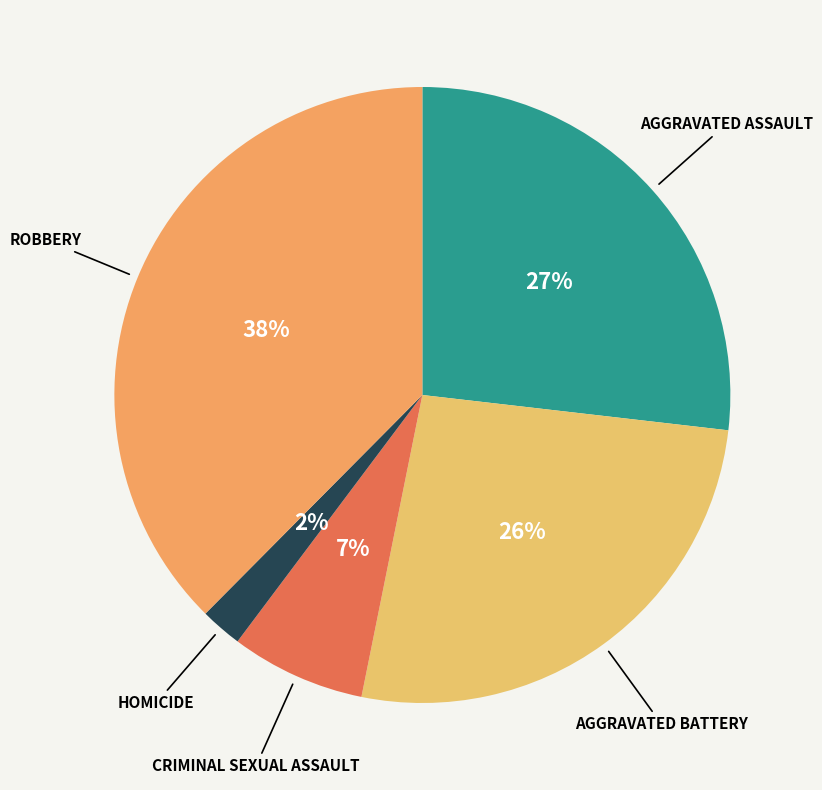

Is there any slice that represents more than half of the pie?

No